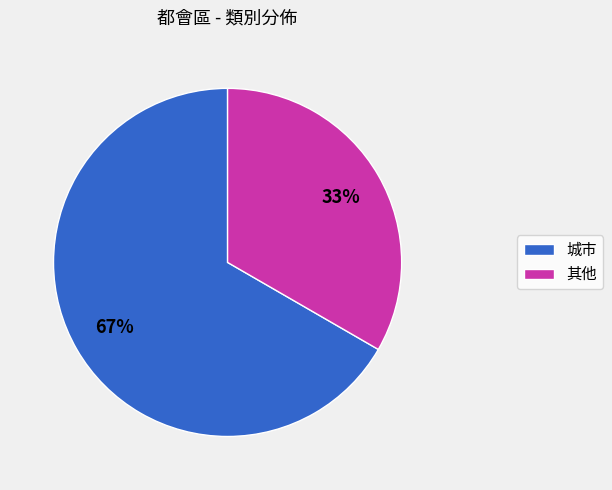

To the nearest percent, what is the average slice percentage?

50%